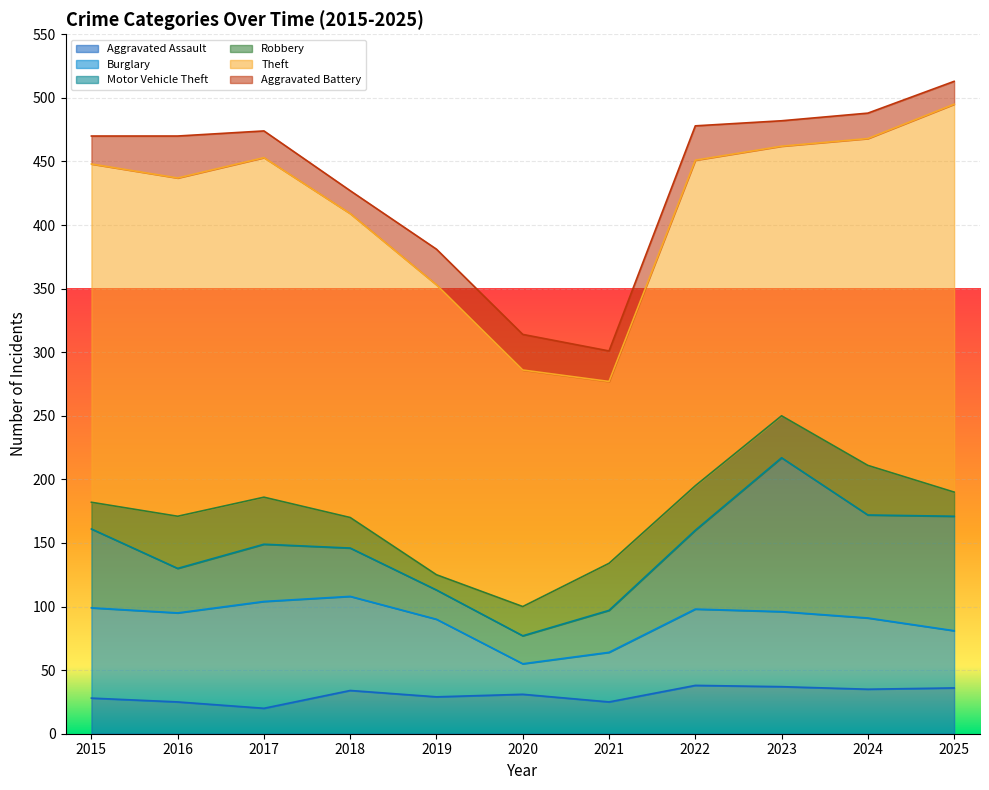

Is it true that Aggravated Battery equals 49 at 2020?

False